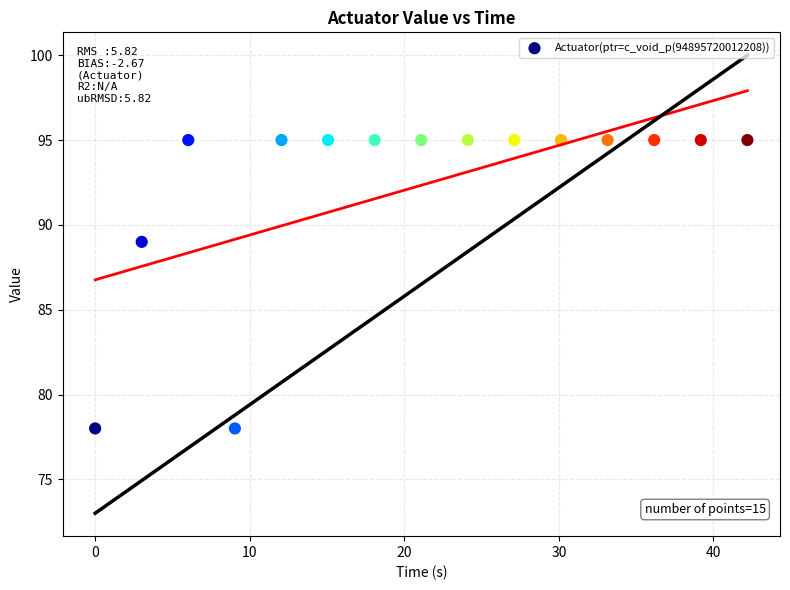

What Y value in the scatter plot is closest to 86?

89